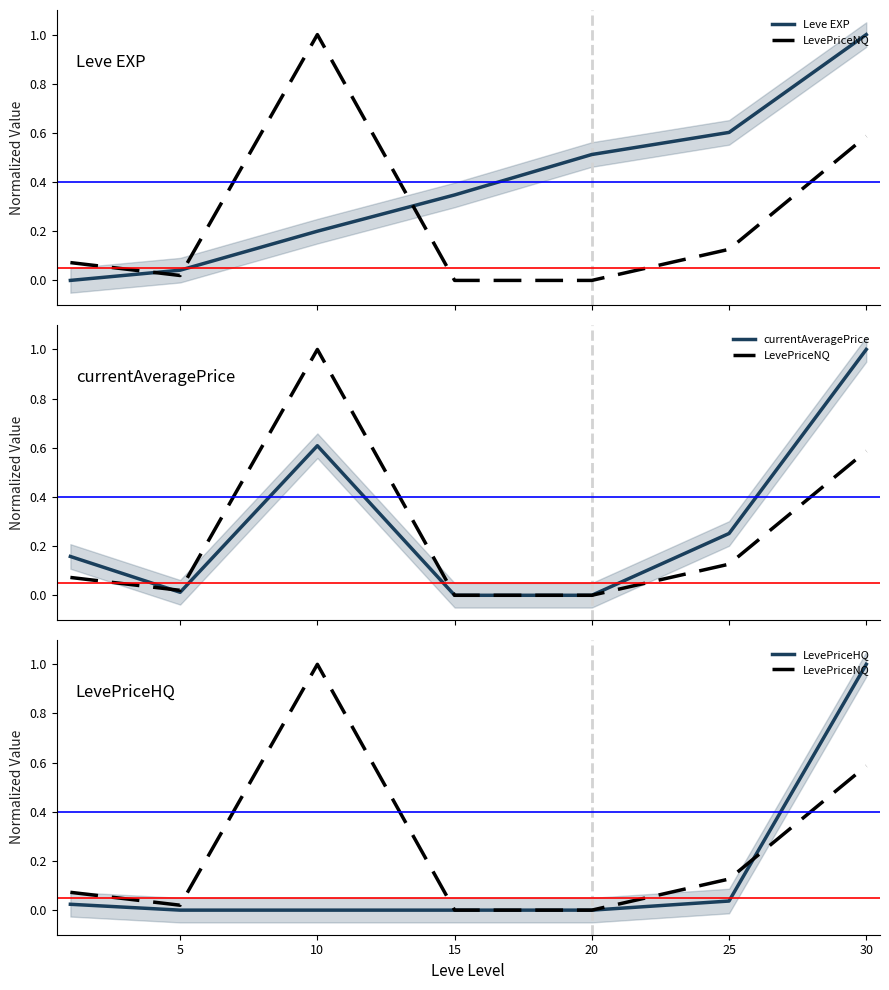

What is the spread (max minus min) of values at 25?

0.6